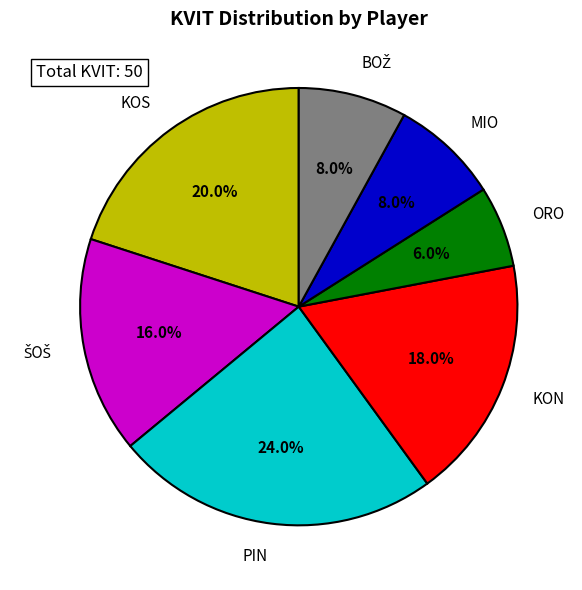

What percentage is the MIO slice, to the nearest percent?

8%